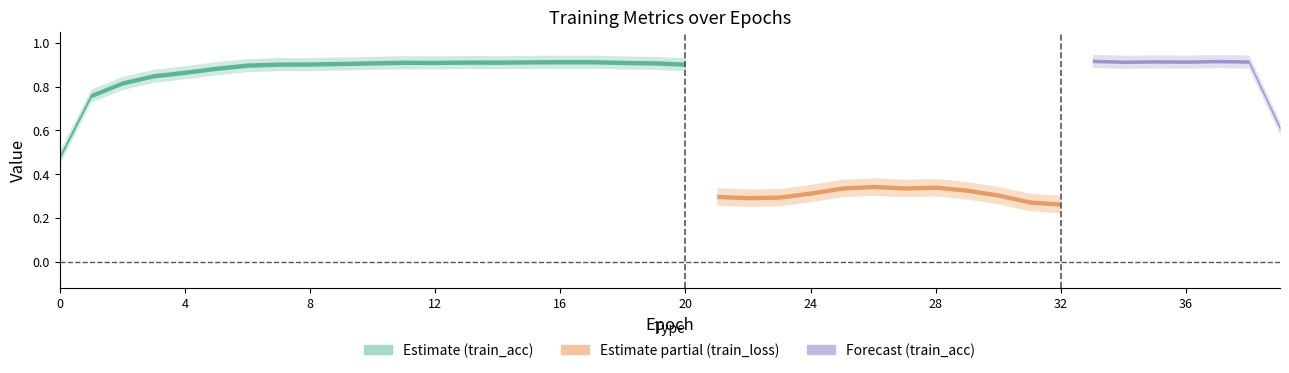

The train_acc series shows 0.9 at 7. True or false?

True